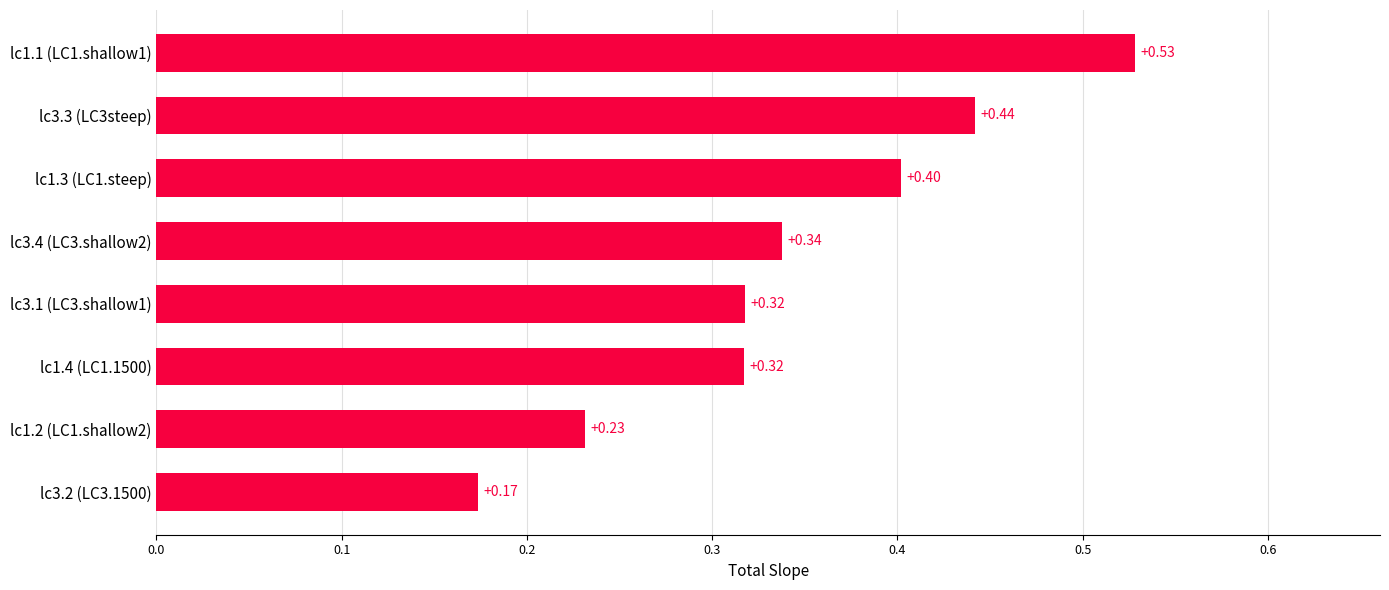

What is the change in value from lc3.3 (LC3steep) to lc3.2 (LC3.1500)?

-0.3